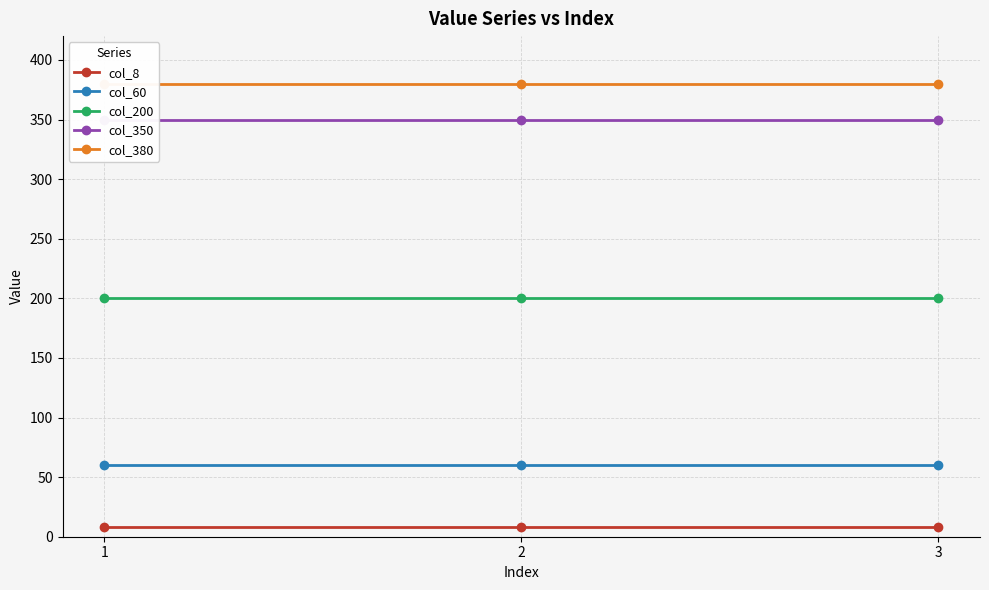

Which label corresponds to the largest value in the chart?

1